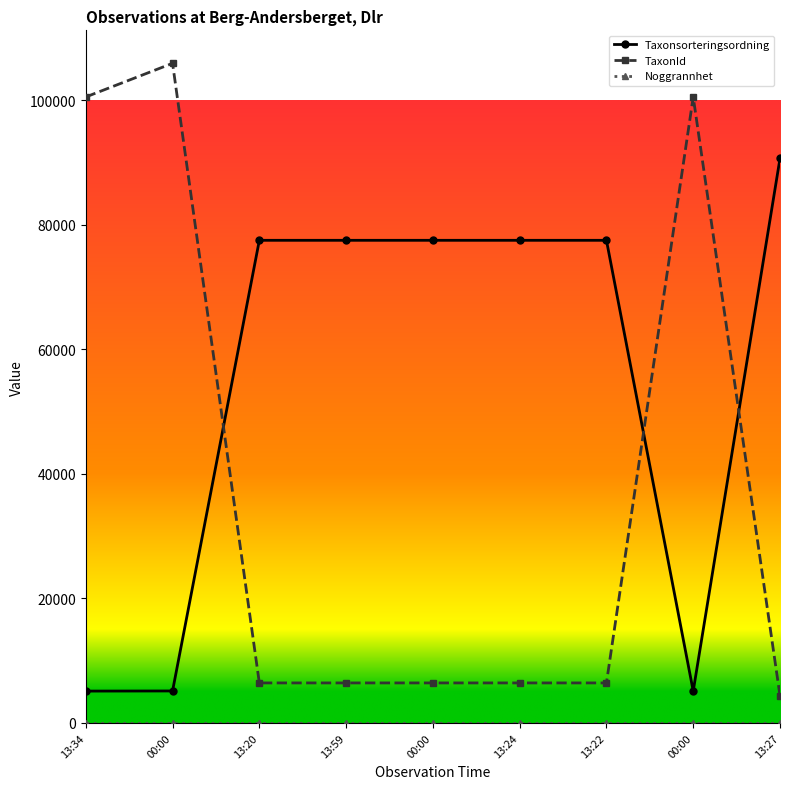

True or false: Noggrannhet and TaxonId intersect in this chart.

False